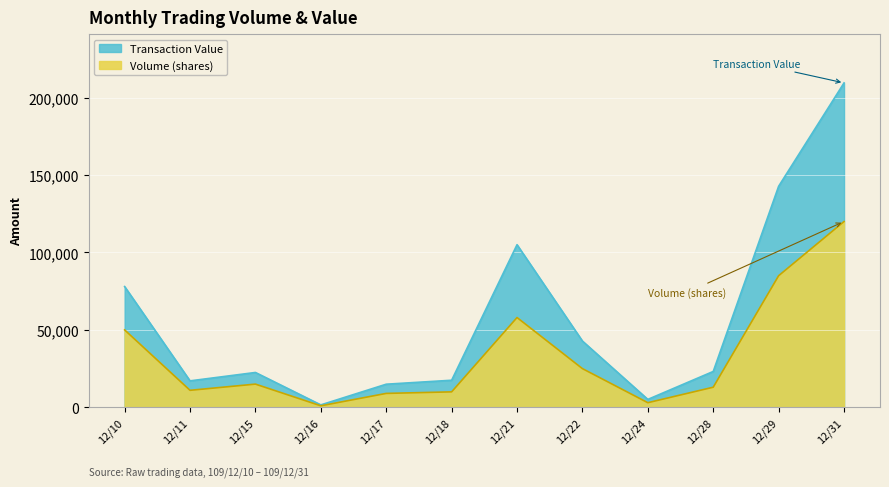

What are all the series names shown in the legend?

Volume (shares), Transaction Value